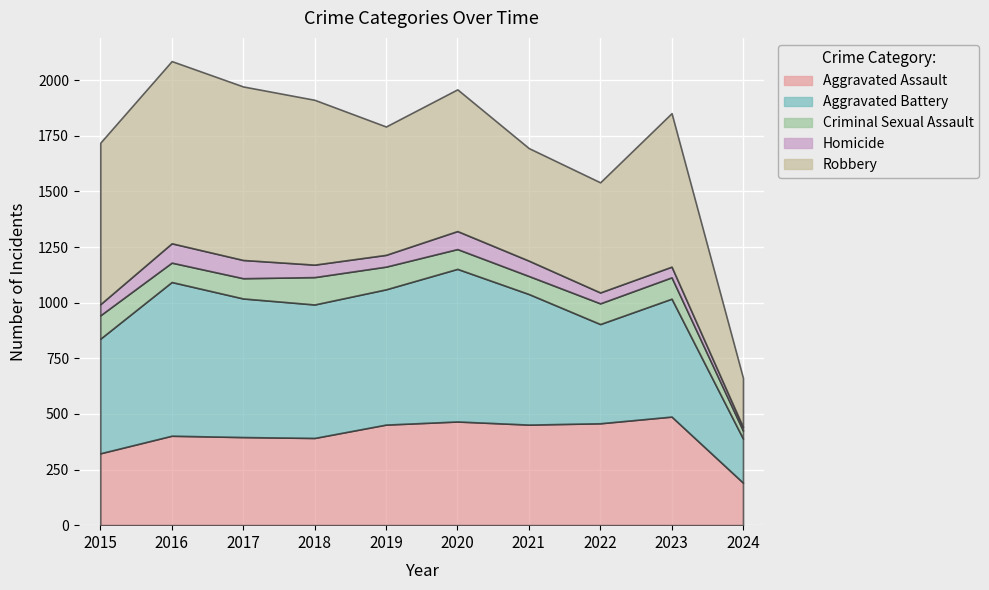

Which series changed the most between 2020 and 2024?

Aggravated Battery